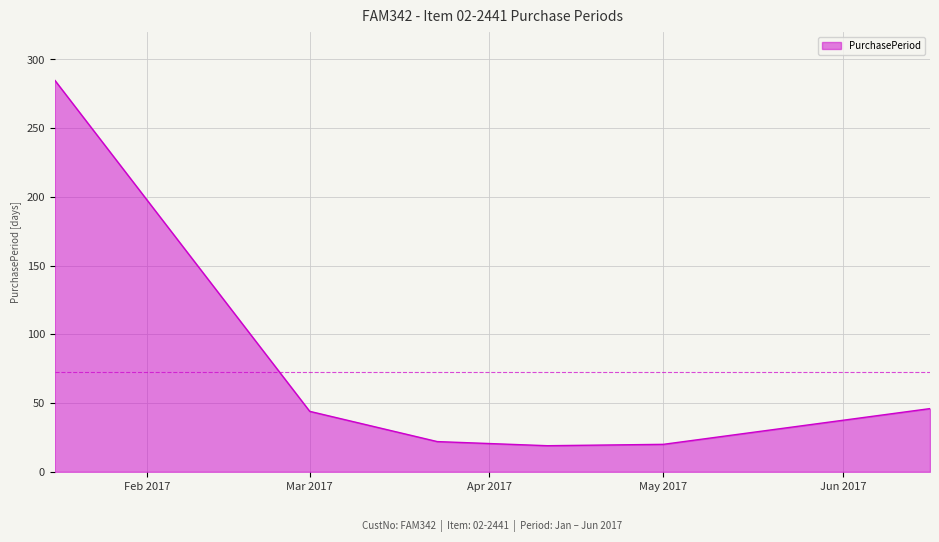

What is the sum of all values?

436